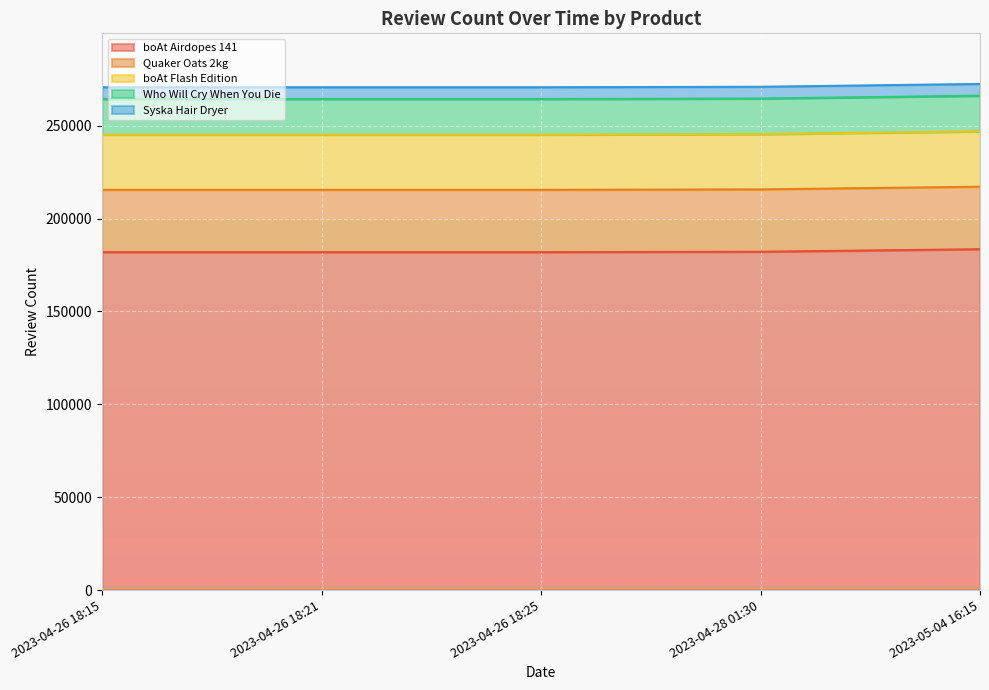

What are all the series names shown in the legend?

boAt Airdopes 141, Quaker Oats 2kg, boAt Flash Edition, Who Will Cry When You Die, Syska Hair Dryer